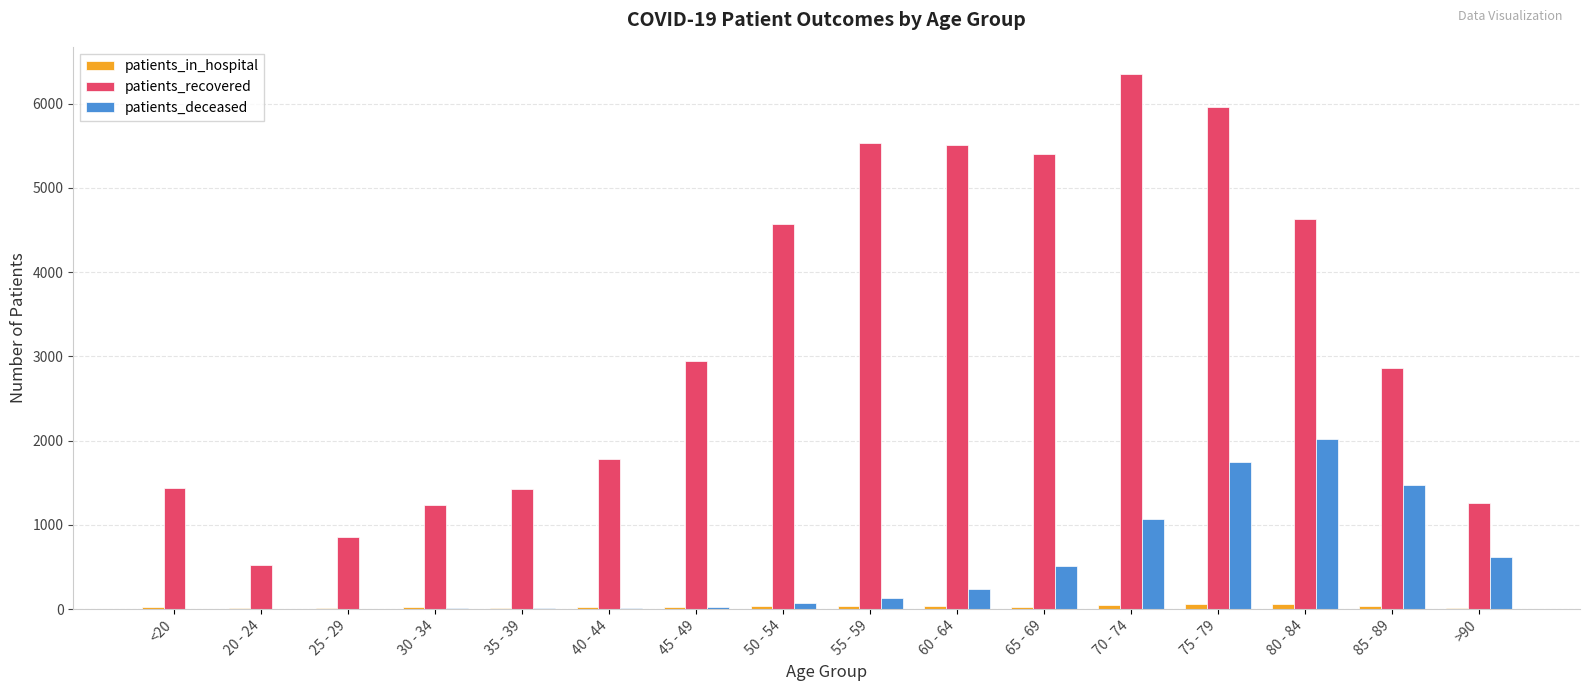

Which series changed the most between 65 - 69 and 75 - 79?

patients_deceased